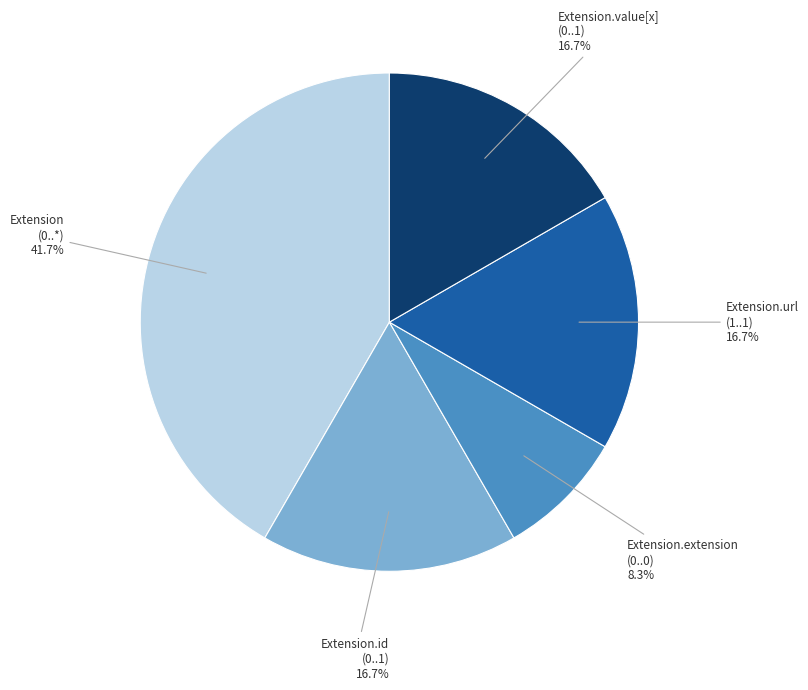

What is the ratio of the value at Extension.value[x] (0..1) to the value at Extension (0..*)?

0.4